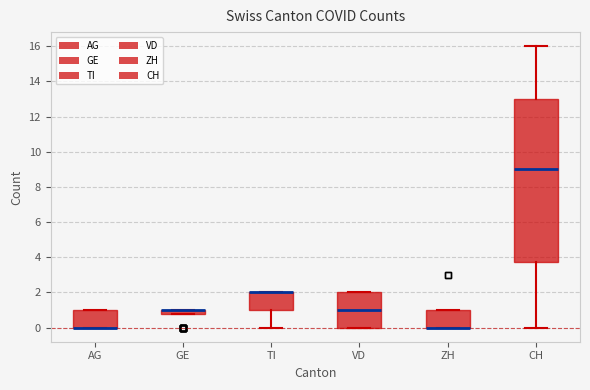

Comparing the boxes themselves (not the whiskers), which one is the tallest?

CH